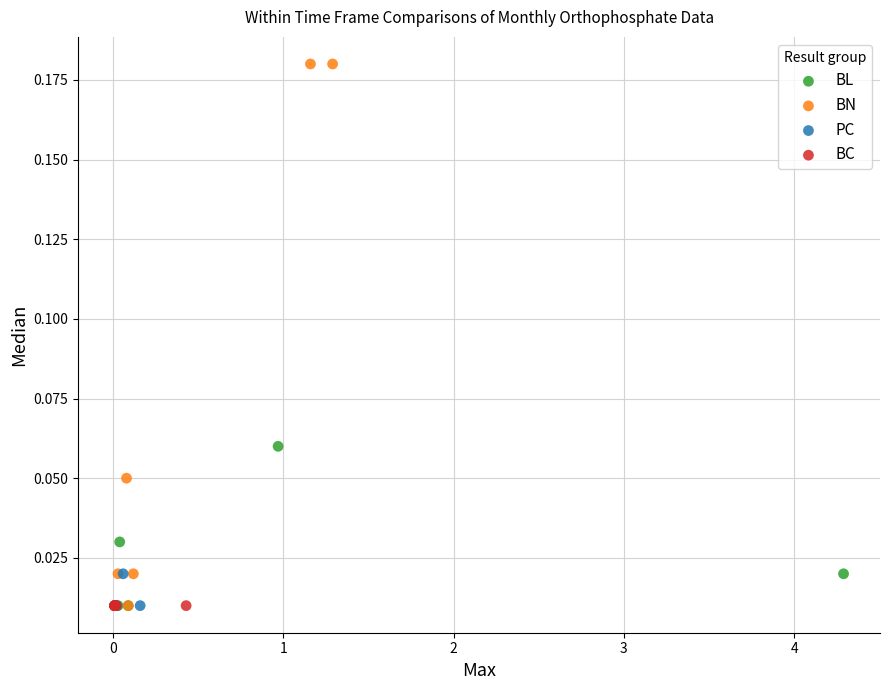

Which series reaches the maximum Y coordinate?

BN